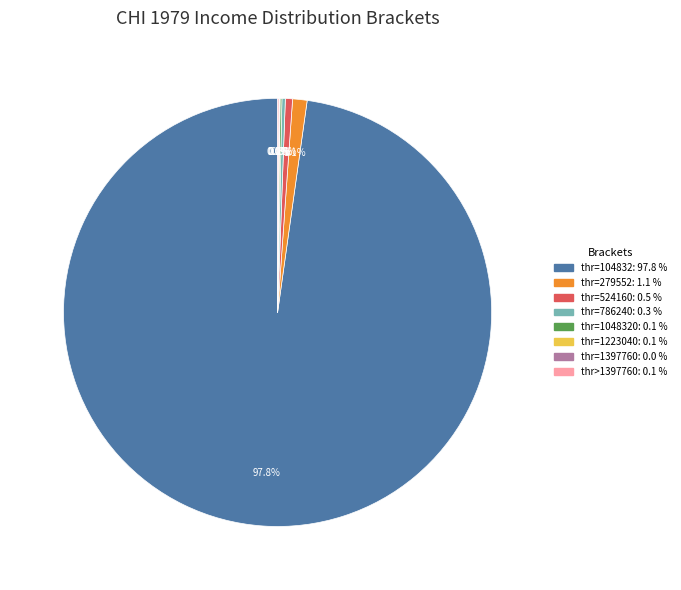

Is there a majority slice in this chart?

Yes